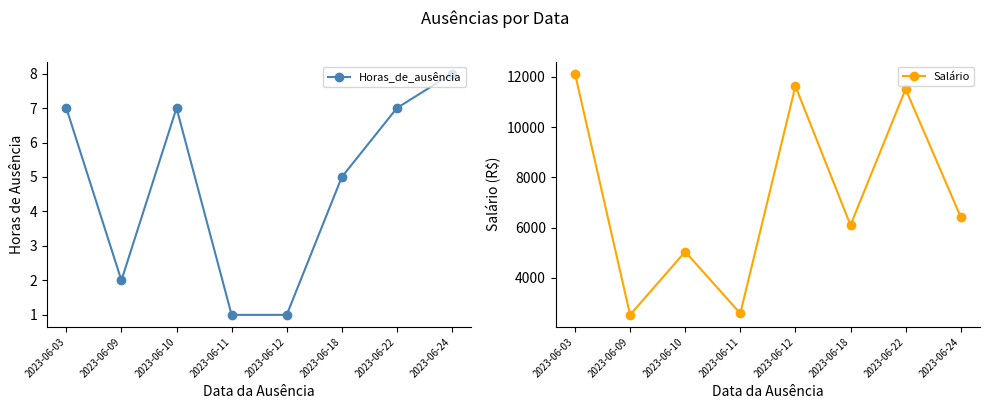

What is the total value across all series at 2023-06-12?

11630.2